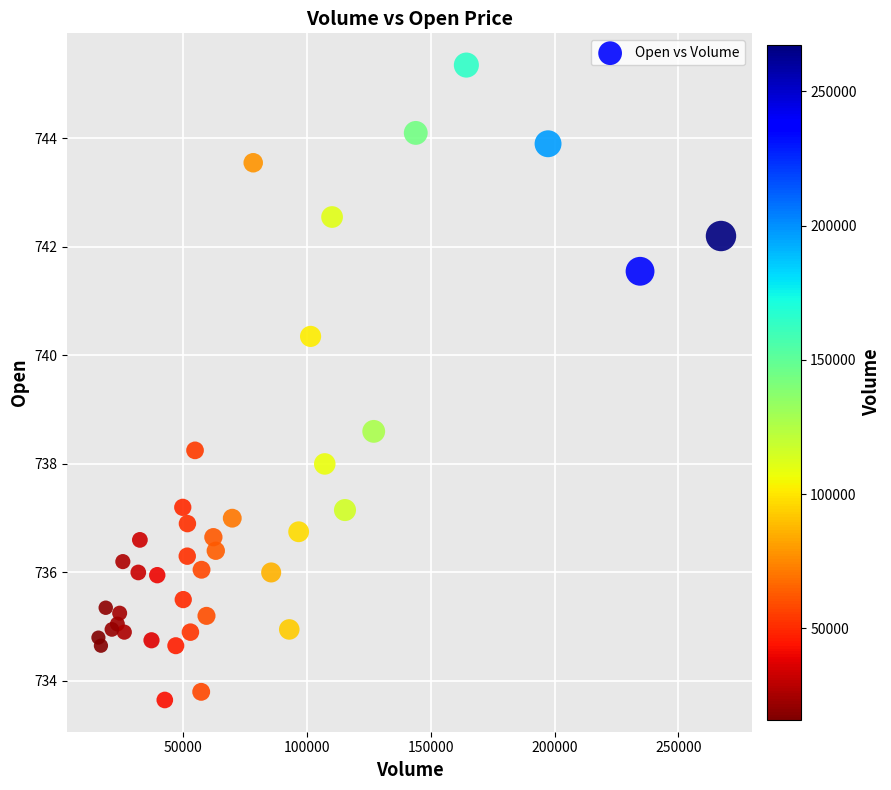

What Y value in the scatter plot is closest to 739?

738.6